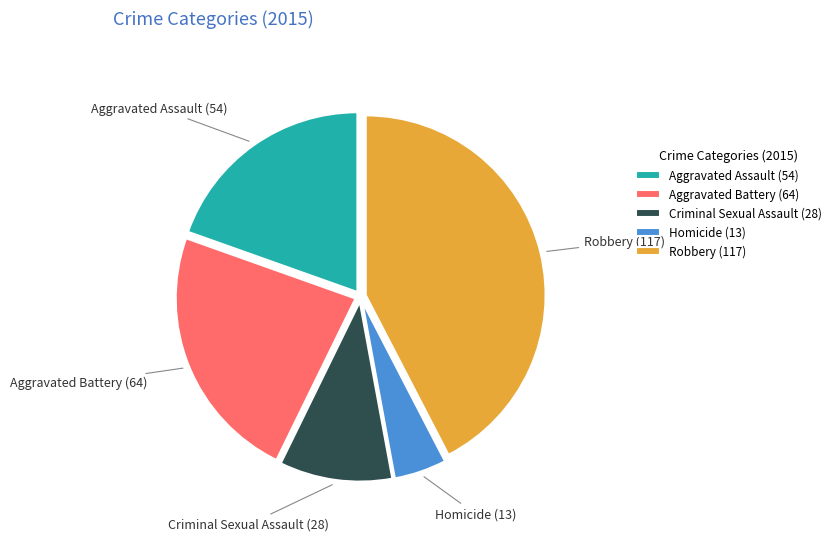

Is it true that Aggravated Assault is 20% of the pie?

True